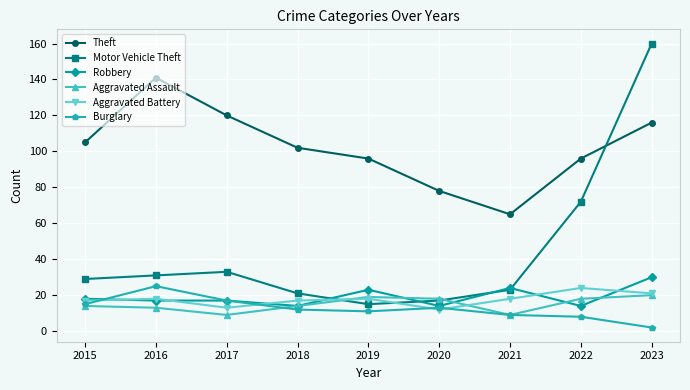

Which label corresponds to the largest value in the chart?

2023